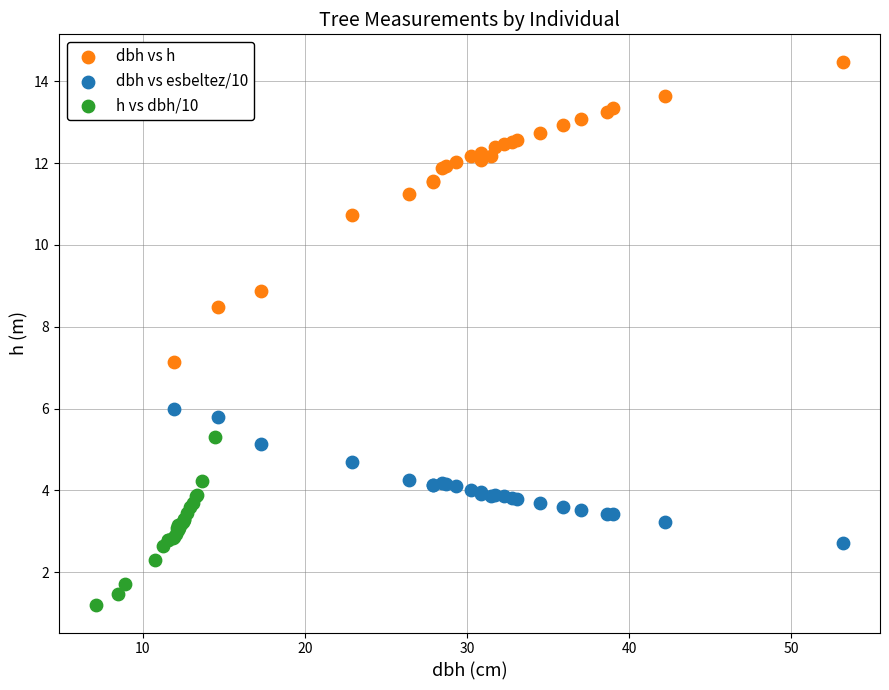

Which series contains the highest Y value?

dbh vs h